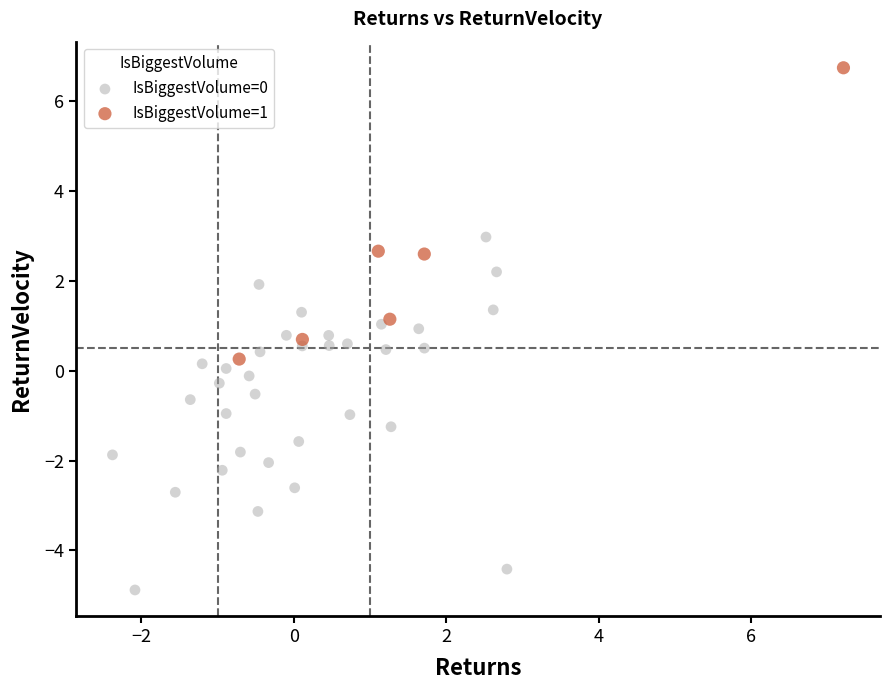

Which series has the widest spread of Y values?

IsBiggestVolume=0